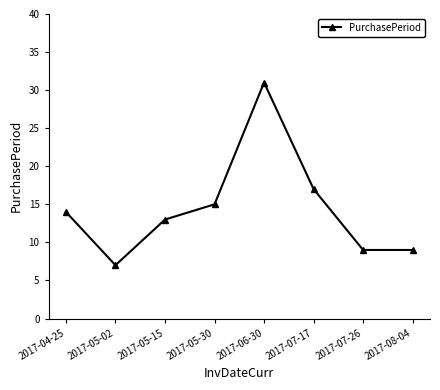

Which has a higher value, 2017-06-30 or 2017-05-30?

2017-06-30